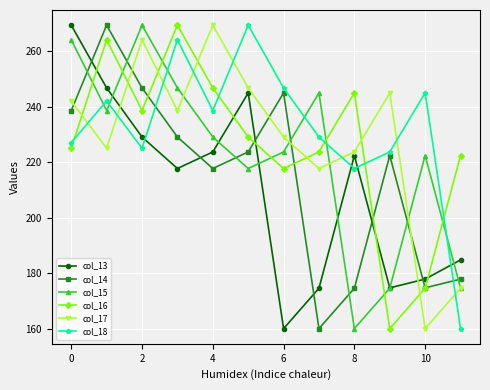

What is the highest value of the col_15 series?

269.3